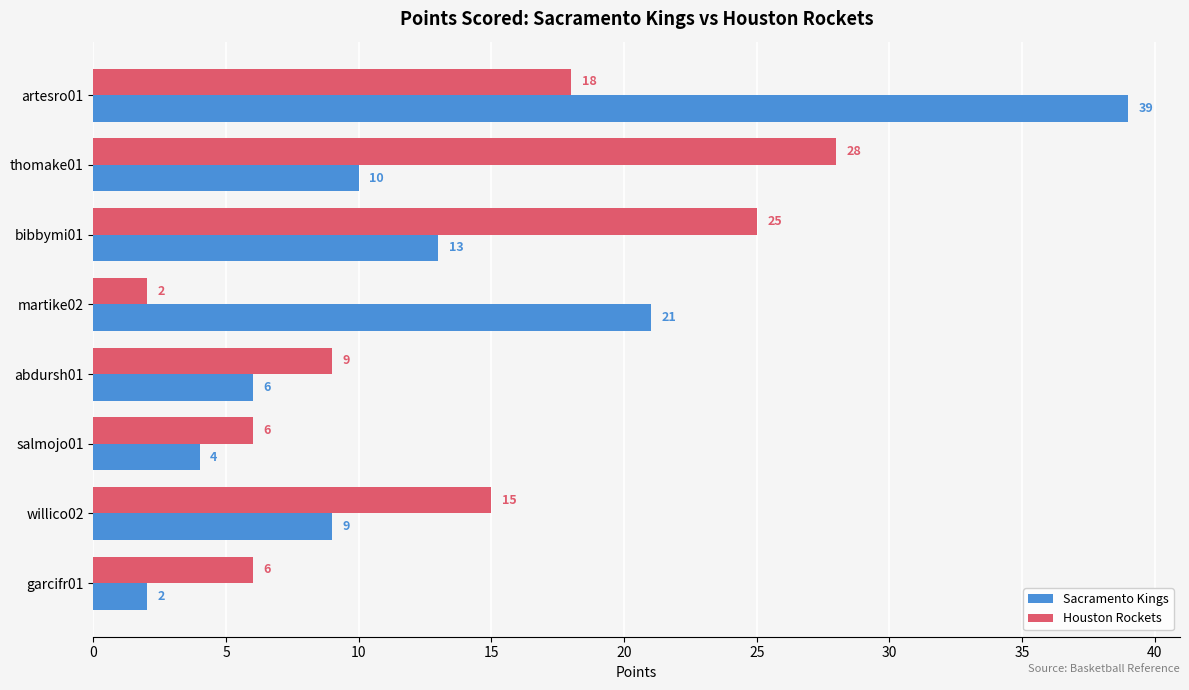

What is the total value across all series at abdursh01?

15